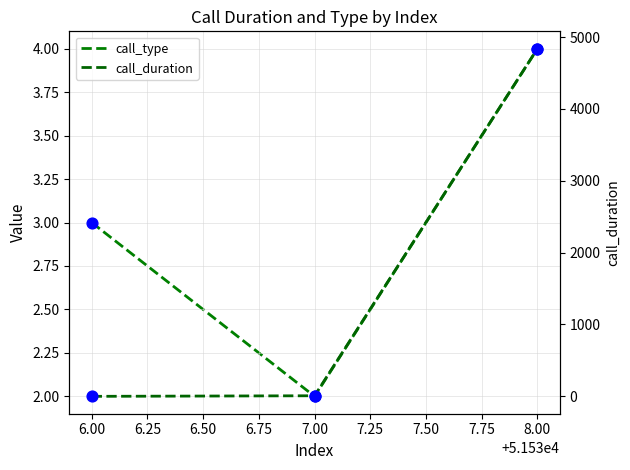

What are all the series names shown in the legend?

call_type, call_duration